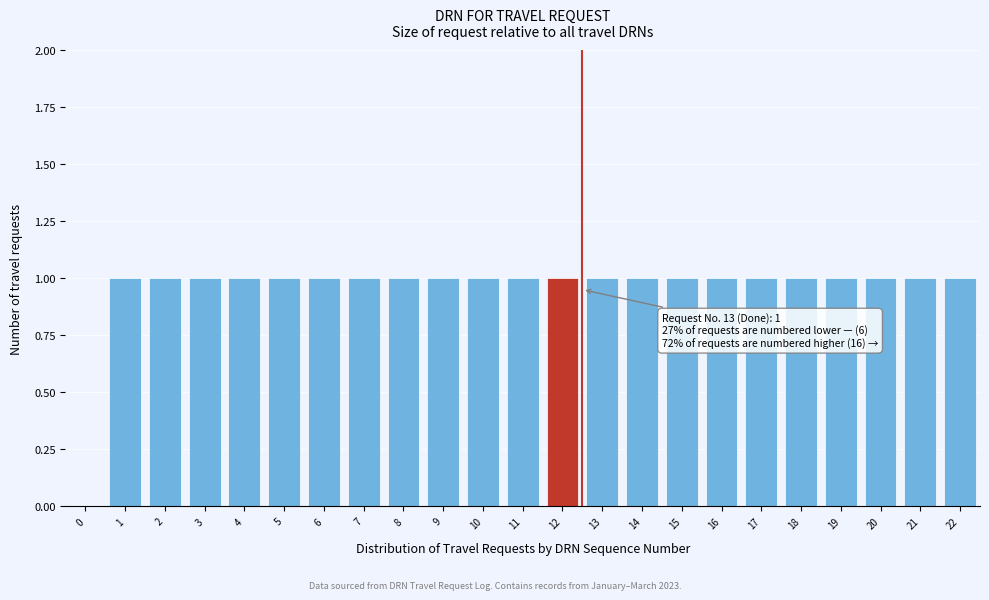

Reading right to left, what are all the values shown in this chart?

22=1	21=1	20=1	19=1	18=1	17=1	16=1	15=1	14=1	13=1	12=1	11=1	10=1	9=1	8=1	7=1	6=1	5=1	4=1	3=1	2=1	1=1	0=0